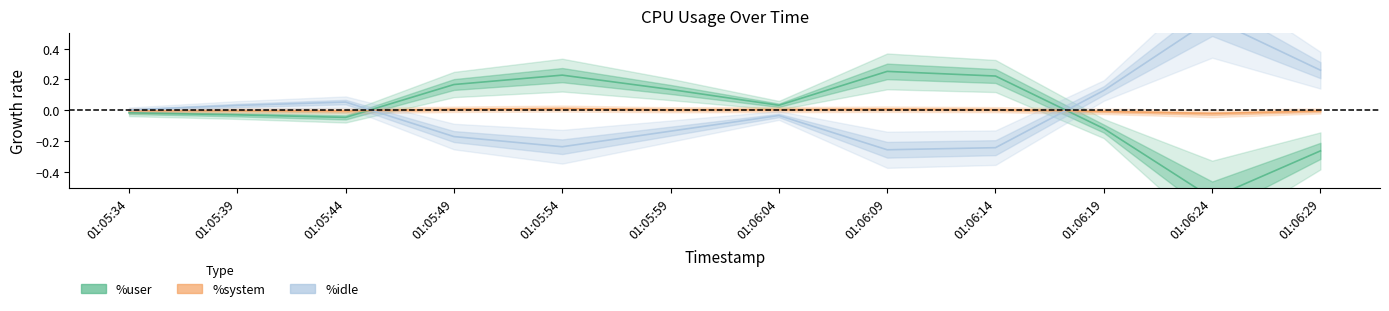

What is the difference between the highest and lowest values at 01:05:54?

0.5